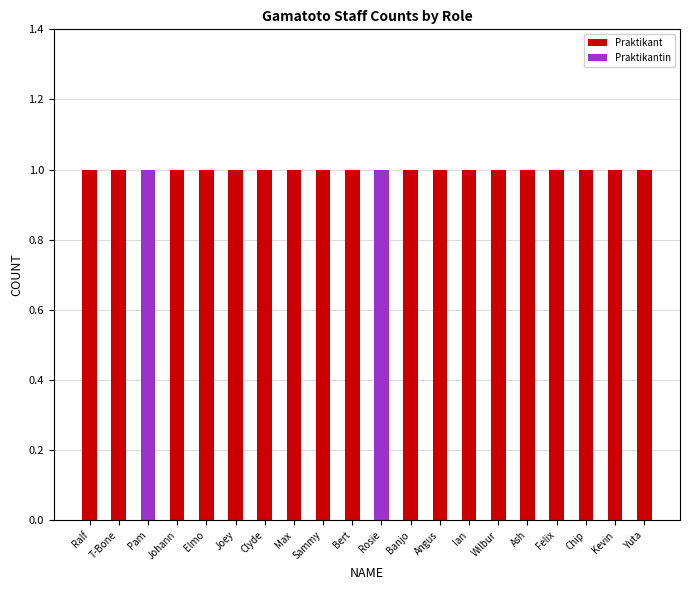

True or false: Praktikant has a value of 1 at Wilbur.

True